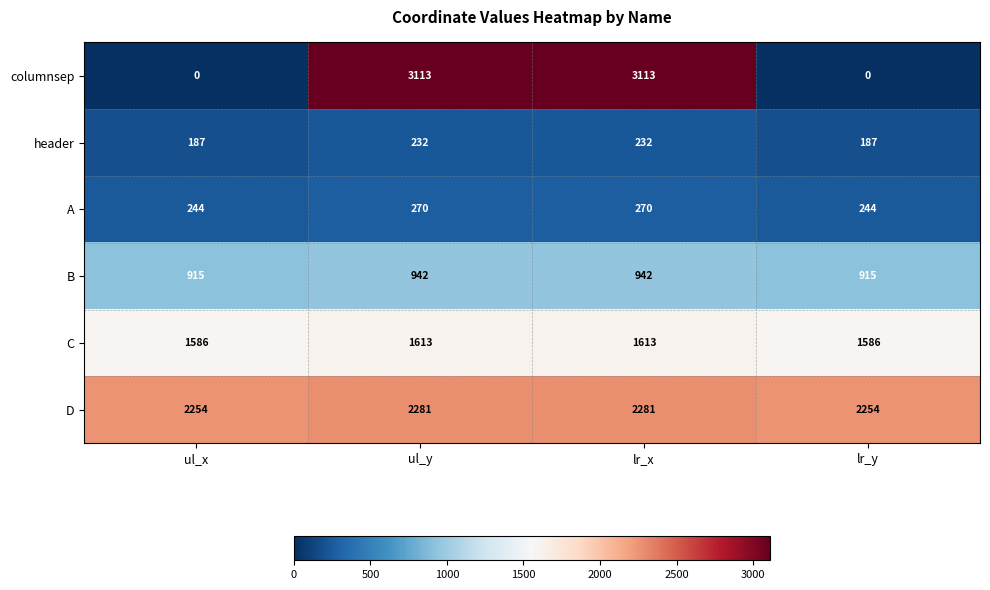

What is the approximate value of columnsep at ul_y, to the nearest 50?

3100